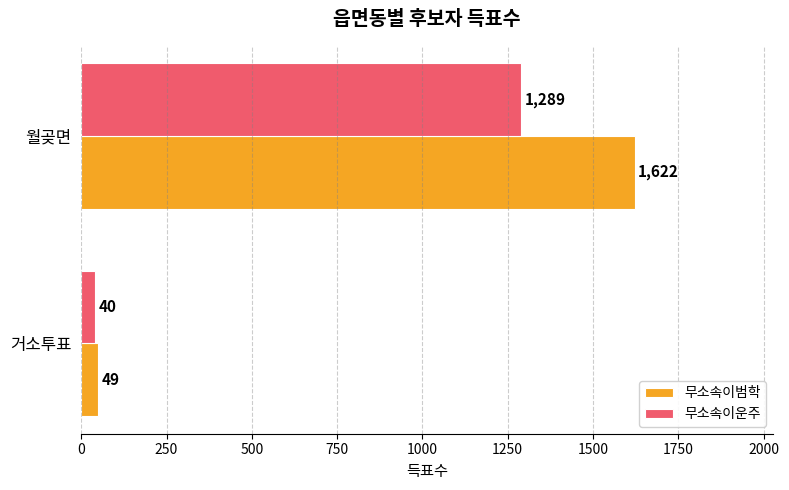

At 월곶면, list the series in order from smallest to largest.

무소속이운주, 무소속이범학